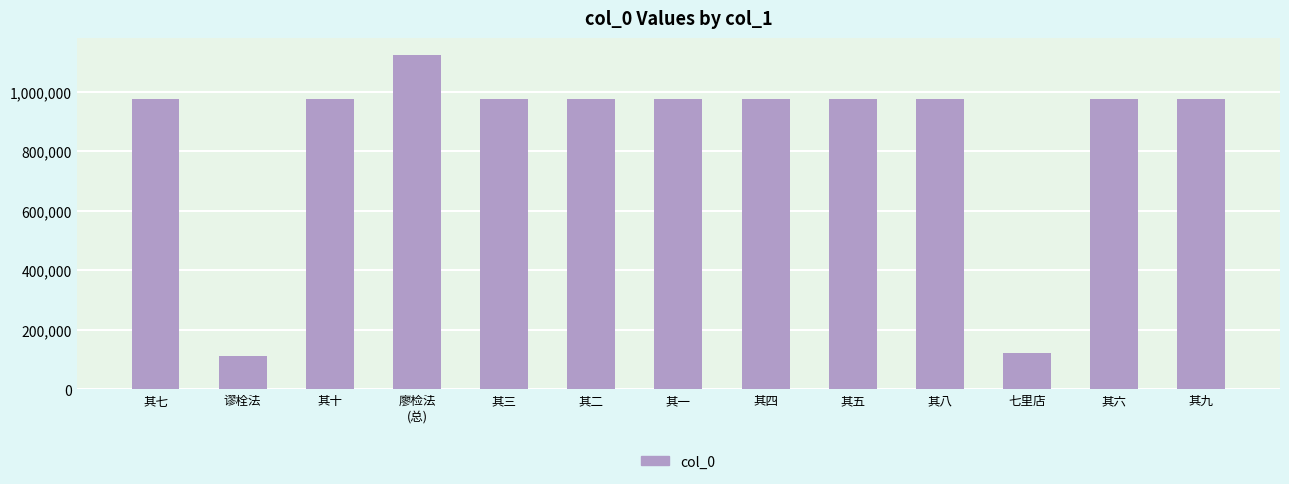

How many distinct data groups are displayed?

1